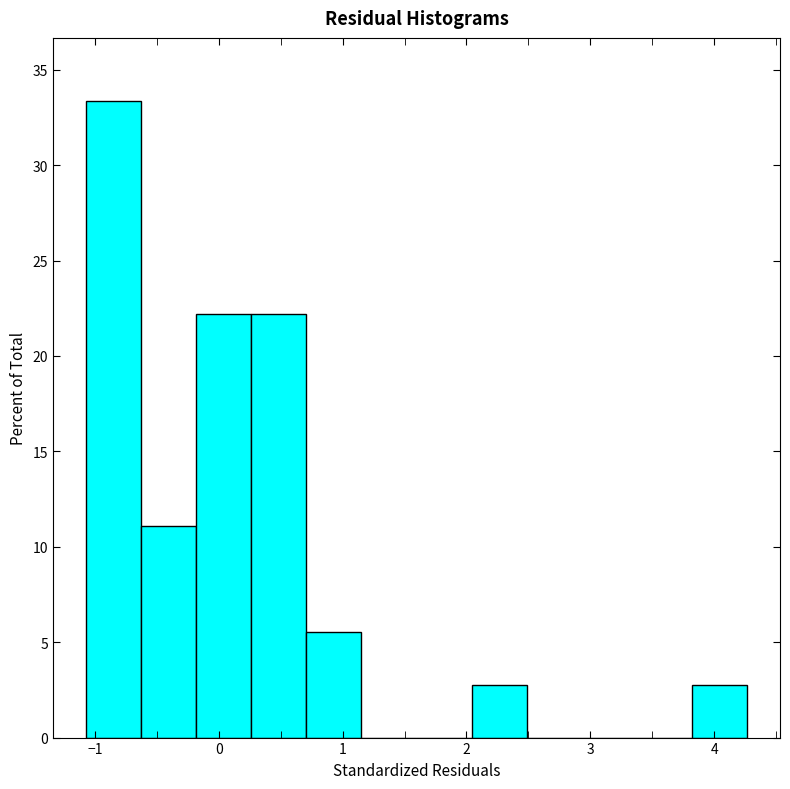

How tall is the bar that spans 2.0 to 2.5 on the x-axis? Neither the bar edges nor the heights are printed on the chart, so give them approximately, as read against the axes.

3.0